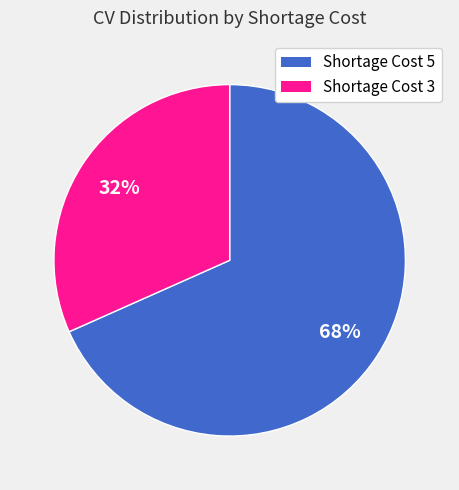

Does any single category account for the majority?

Yes